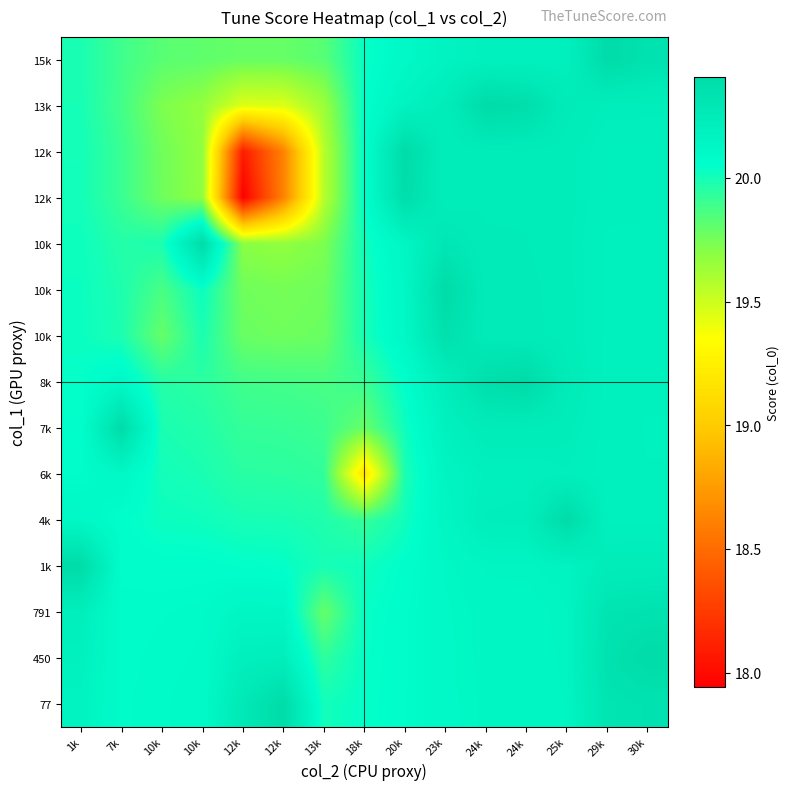

What is the minimum value shown in the chart?

17.9